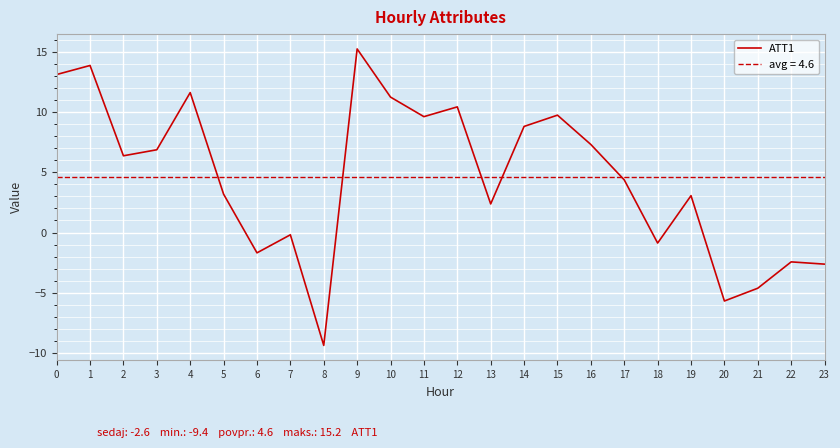

Count the number of categories in the chart.

24